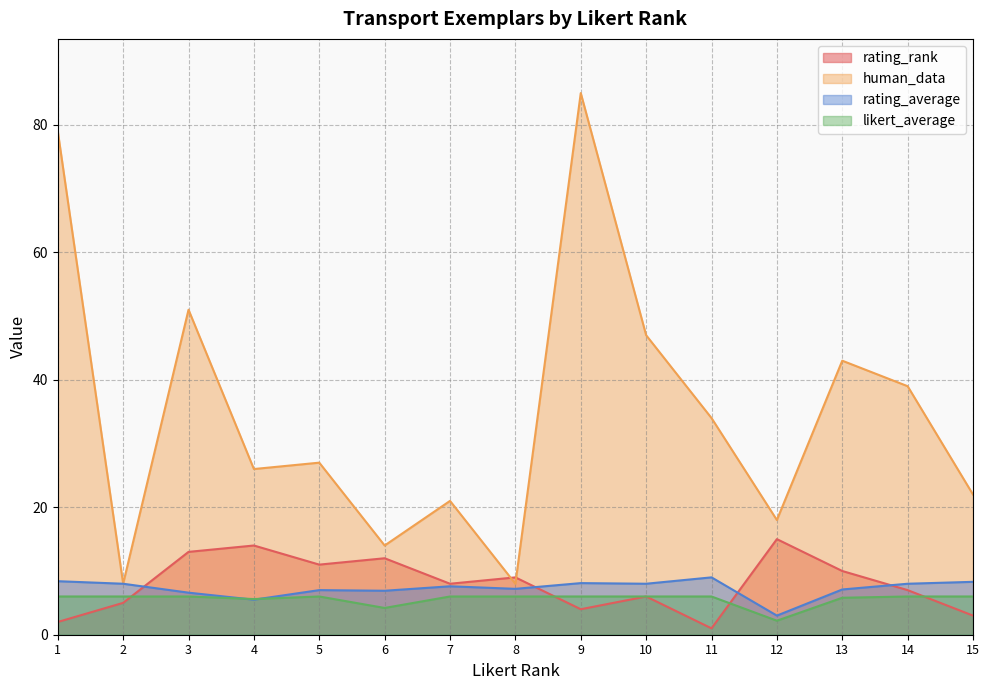

What is the value of the rating_rank point at the 8th from the left?

9.0